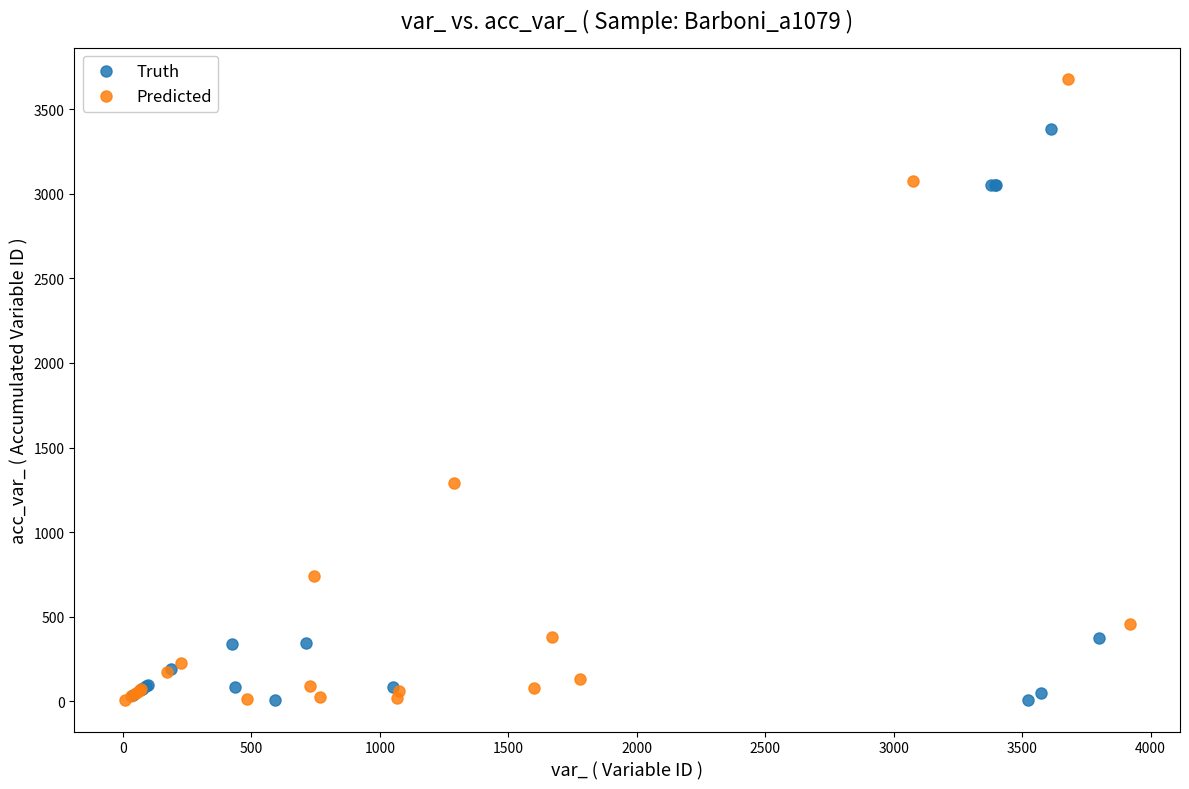

Which series has the largest Y range (max minus min)?

Predicted